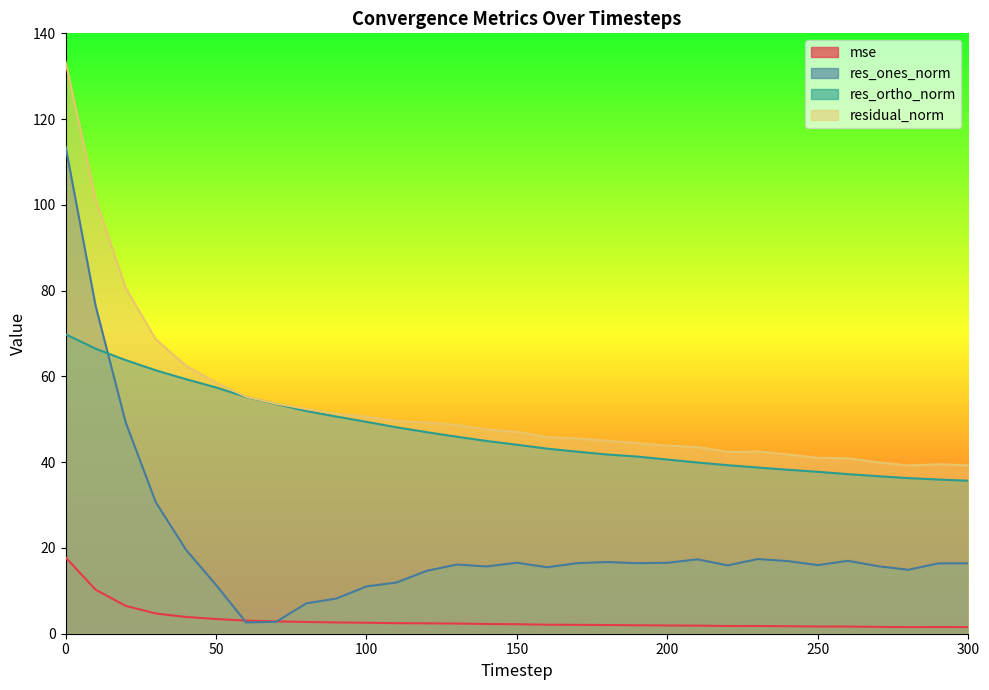

What is the difference between the mse values at 30 and 150?

2.5